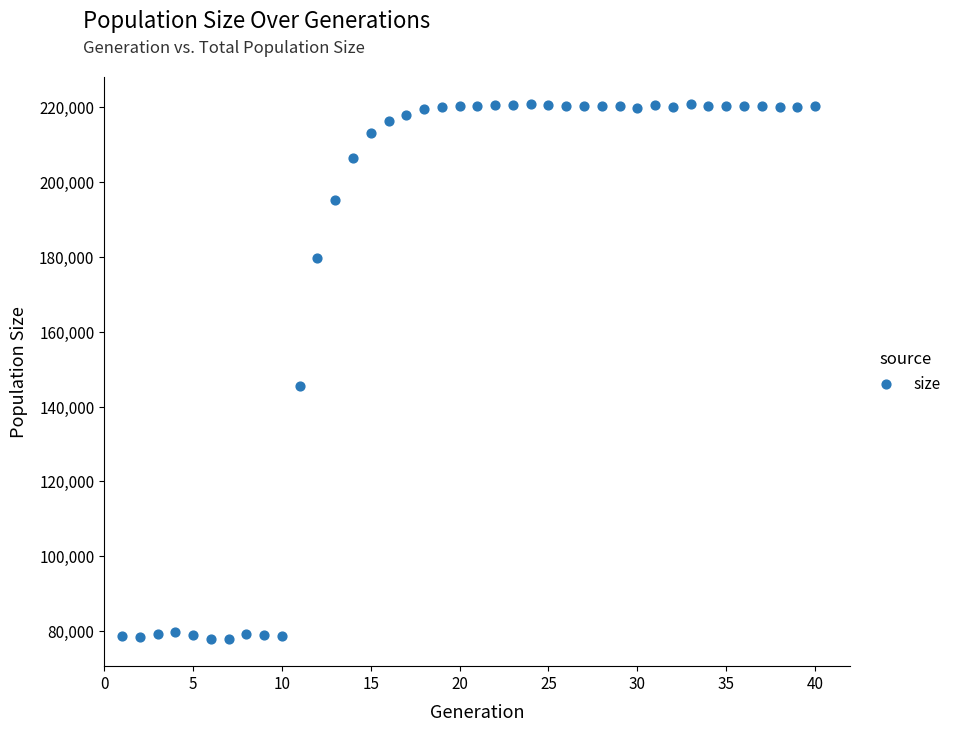

What is the range of X values (max minus min)?

39